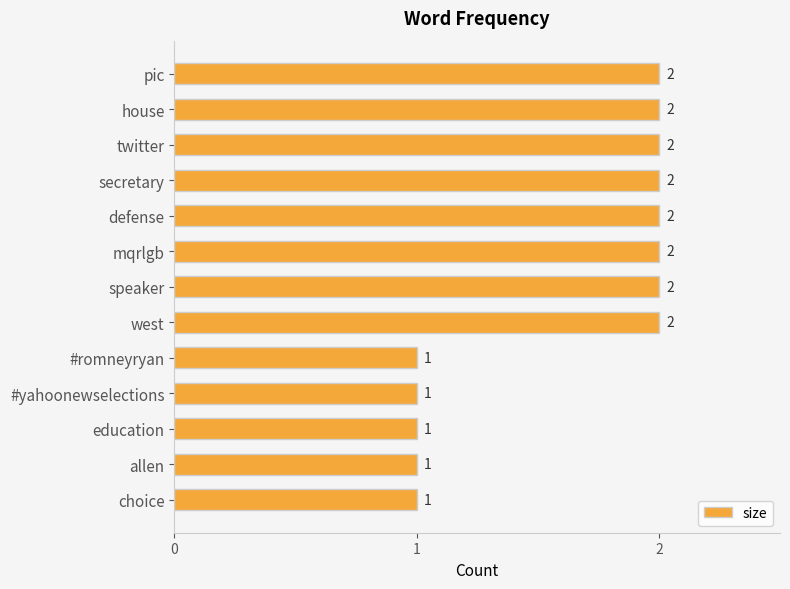

Approximately how many times larger is the value at pic compared to west?

1.0